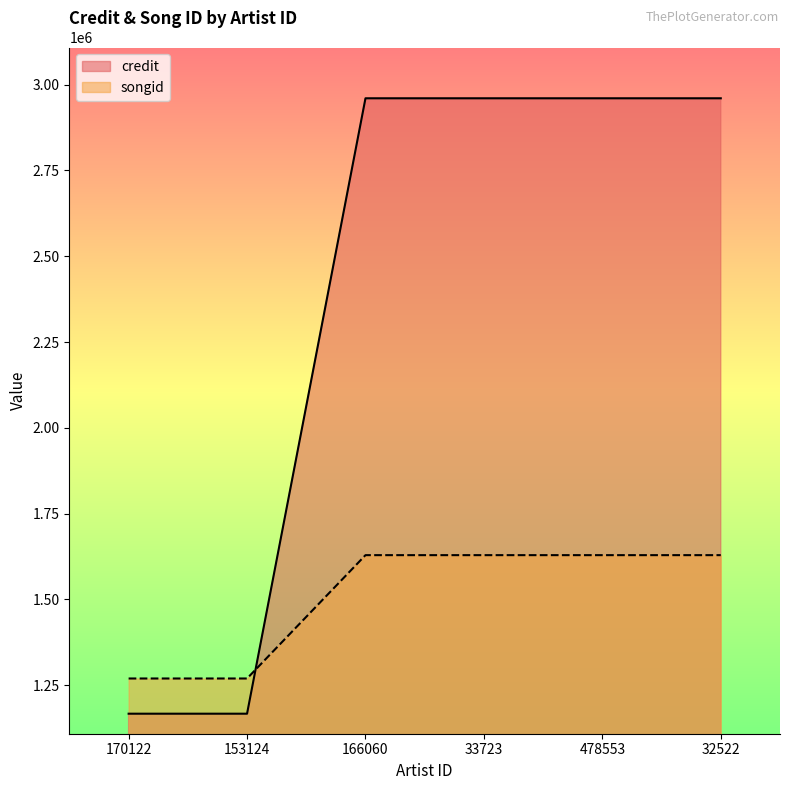

What is the value of the songid point at the 5th from the left?

1628971